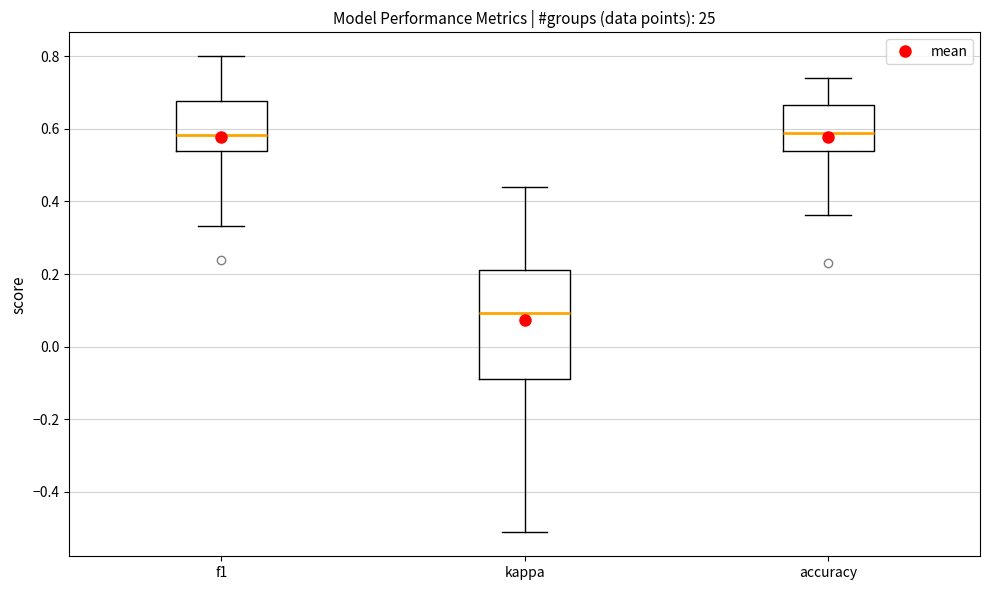

Where does the upper whisker of the box for accuracy end on the y-axis? The values are not printed on the chart, so give them approximately, as read against the axis.

0.74